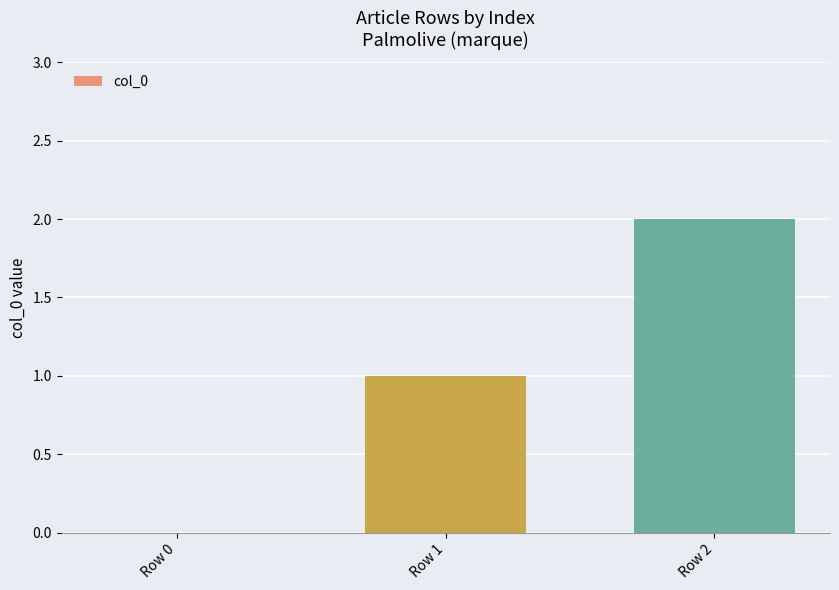

At which category does the chart reach its peak across all series?

Row 2